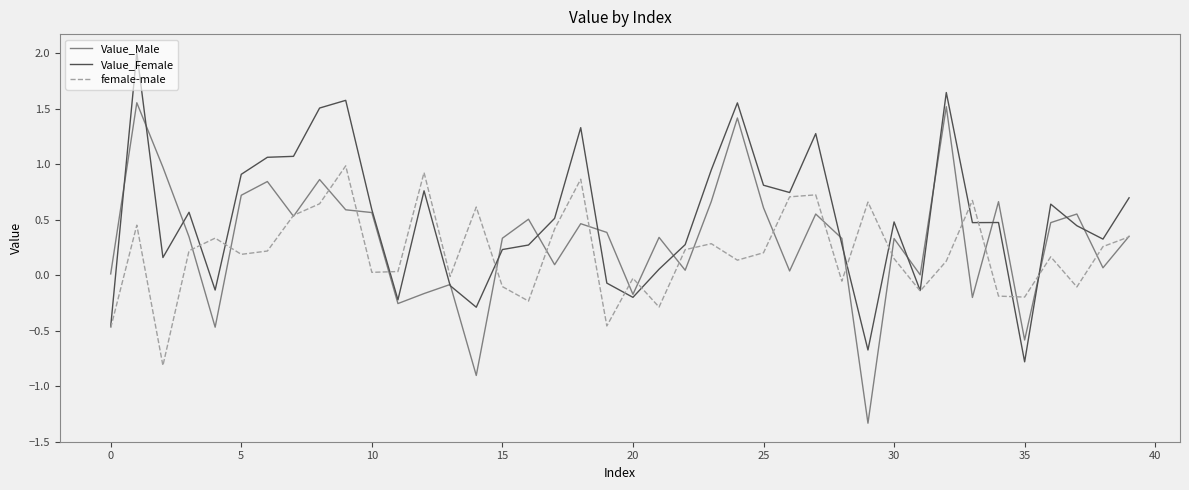

Which series has the largest total across all categories?

Value_Female